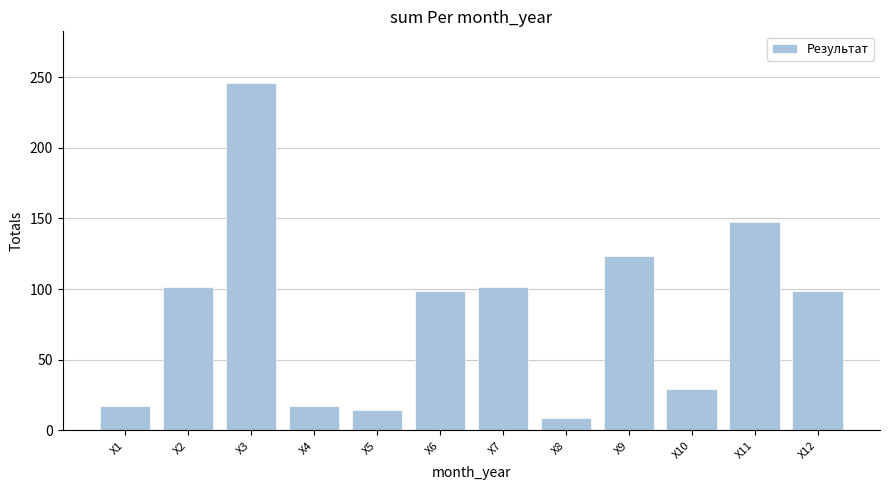

Which has a higher value, X7 or X9?

X9